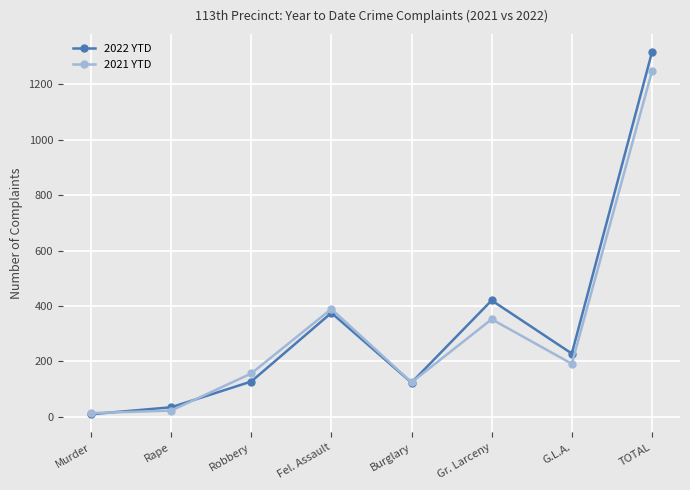

Which label corresponds to the smallest value in the chart?

Murder